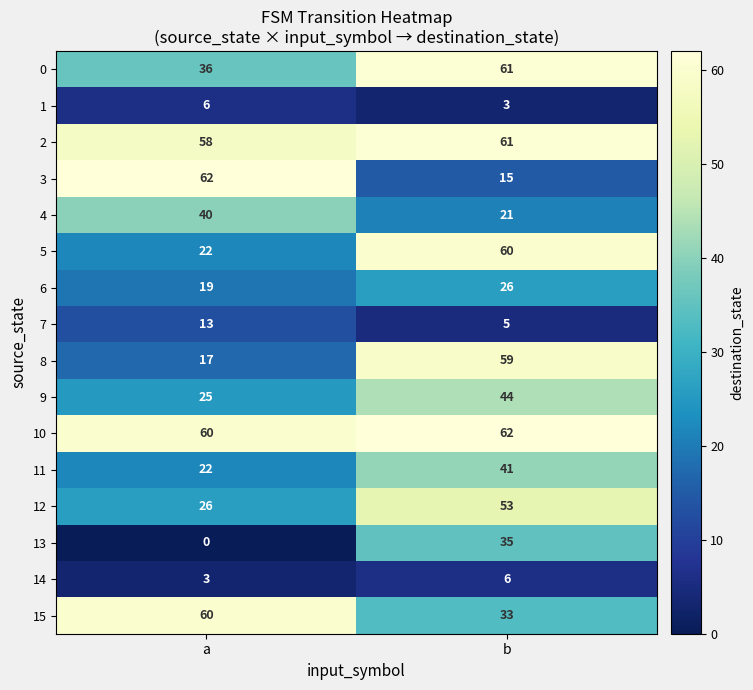

What is the average value of the 12 series?

40